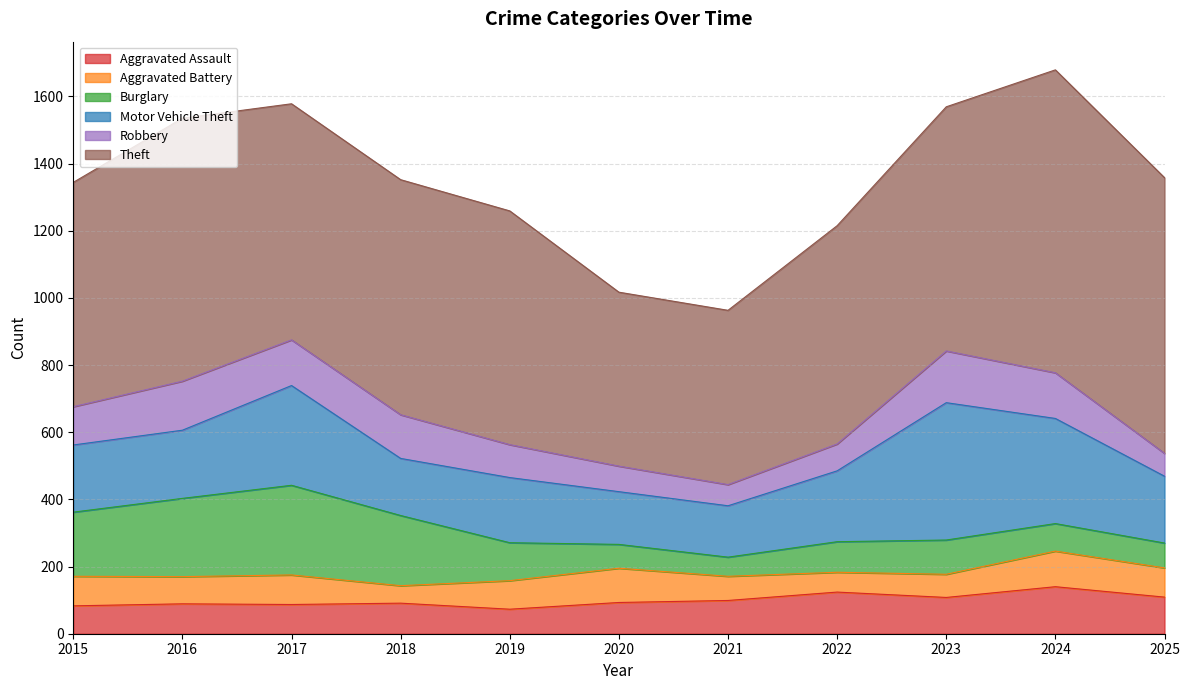

At which category does the chart reach its minimum across all series?

2018